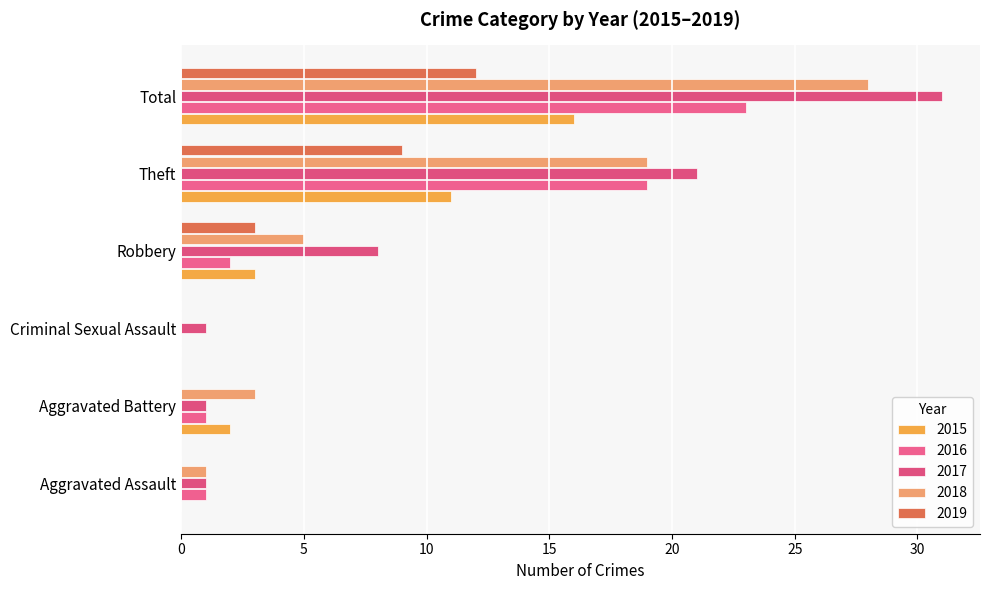

How many data points does each series have?

6